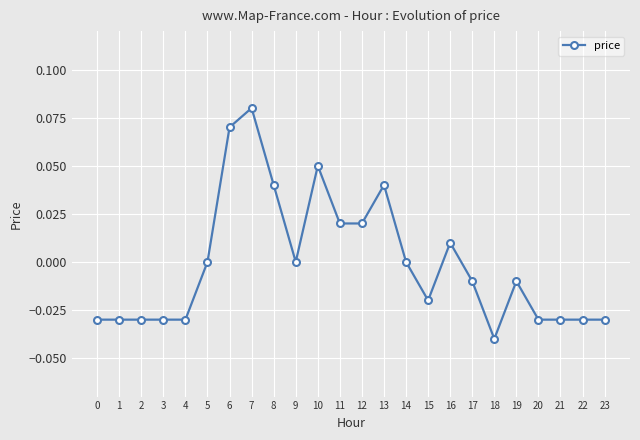

How many distinct data groups are displayed?

1